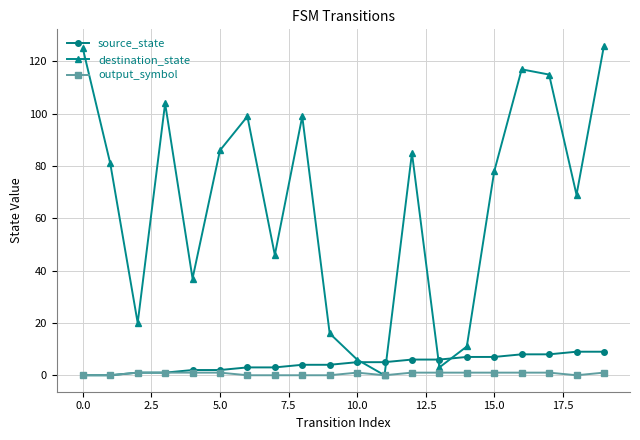

How many lines are shown in the chart?

3